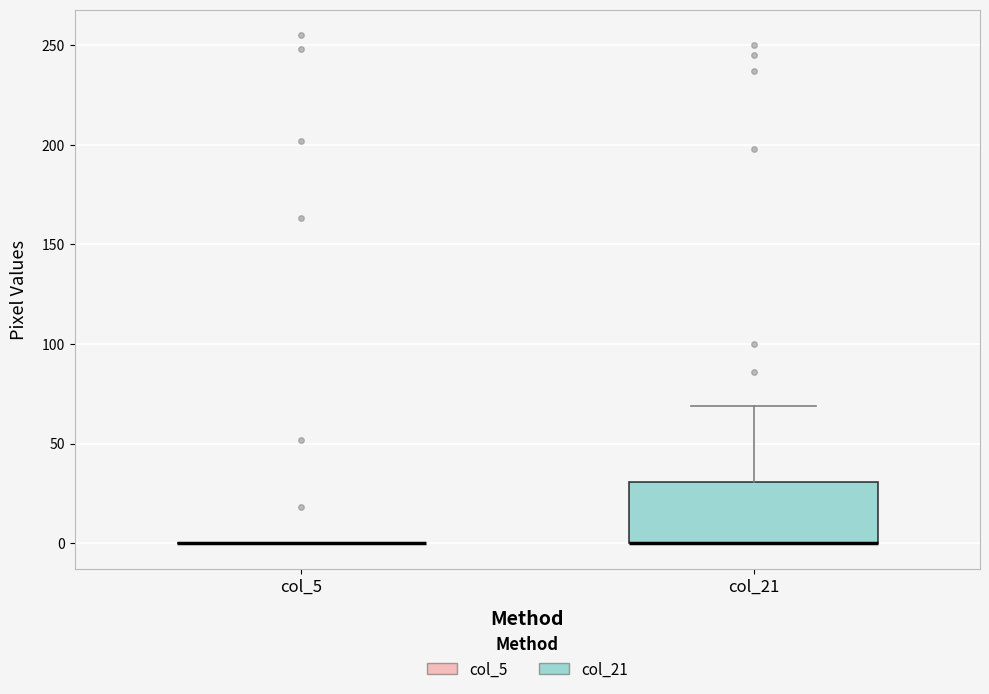

Where is the lower edge of the box for col_21 on the y-axis? The values are not printed on the chart, so give them approximately, as read against the axis.

0